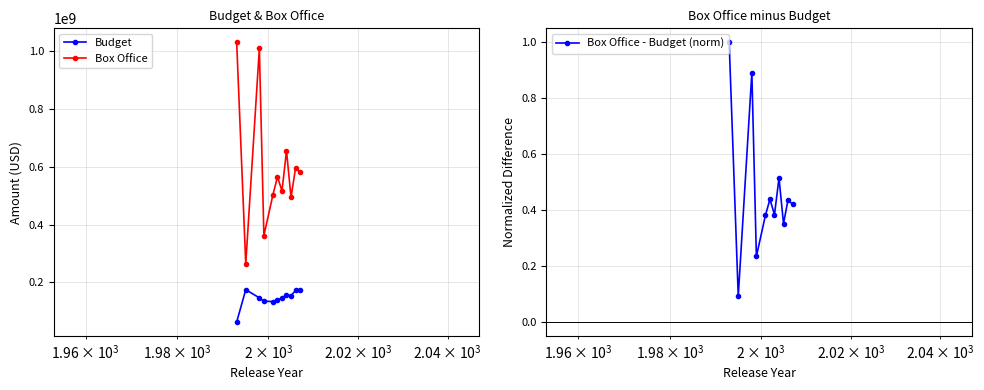

At 9, list the series in order from largest to smallest.

Box Office, Budget, Box Office - Budget (norm)